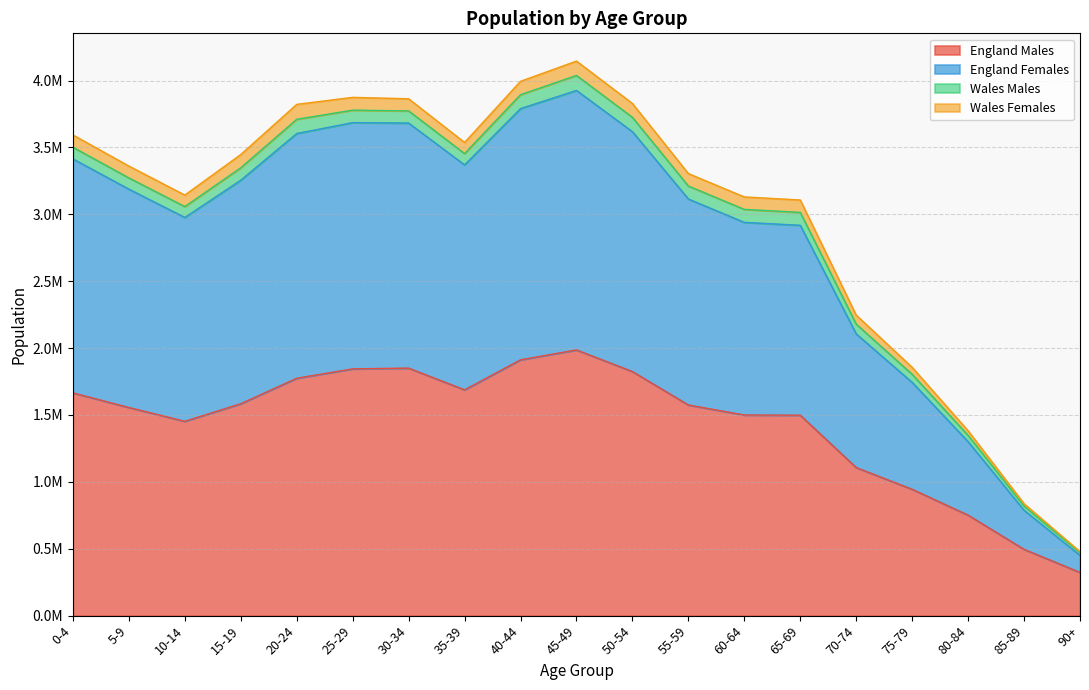

Is the value of England Females at 65-69 greater than the value of England Males at 70-74?

Yes